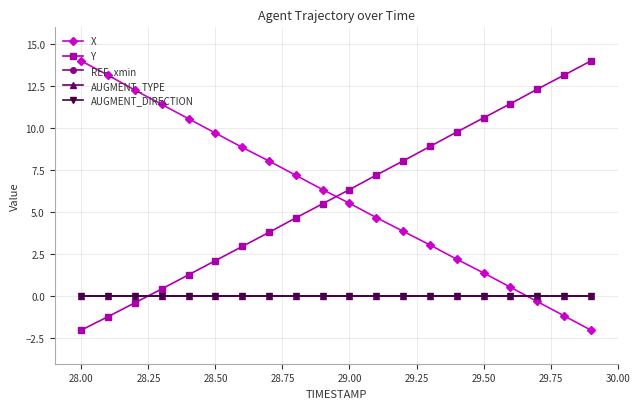

Reading right to left, list all the values displayed in this chart.

X: -2.0	-1.2	-0.3	0.5	1.4	2.2	3.1	3.9	4.7	5.5	6.4	7.2	8.1	8.9	9.7	10.6	11.4	12.3	13.2	14.0
Y: 14.0	13.2	12.3	11.5	10.6	9.8	8.9	8.1	7.2	6.4	5.5	4.7	3.8	3.0	2.1	1.3	0.4	-0.4	-1.2	-2.0
REF_xmin: 0.0	0.0	0.0	0.0	0.0	0.0	0.0	0.0	0.0	0.0	0.0	0.0	0.0	0.0	0.0	0.0	0.0	0.0	0.0	0.0
AUGMENT_TYPE: 0.0	0.0	0.0	0.0	0.0	0.0	0.0	0.0	0.0	0.0	0.0	0.0	0.0	0.0	0.0	0.0	0.0	0.0	0.0	0.0
AUGMENT_DIRECTION: 0.0	0.0	0.0	0.0	0.0	0.0	0.0	0.0	0.0	0.0	0.0	0.0	0.0	0.0	0.0	0.0	0.0	0.0	0.0	0.0